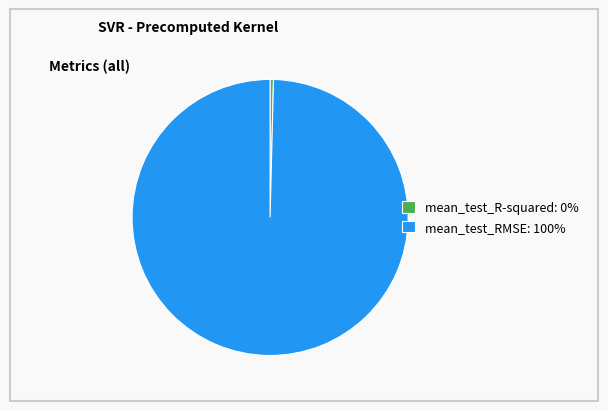

True or false: mean_test_RMSE: 100% accounts for 85% of the total.

False